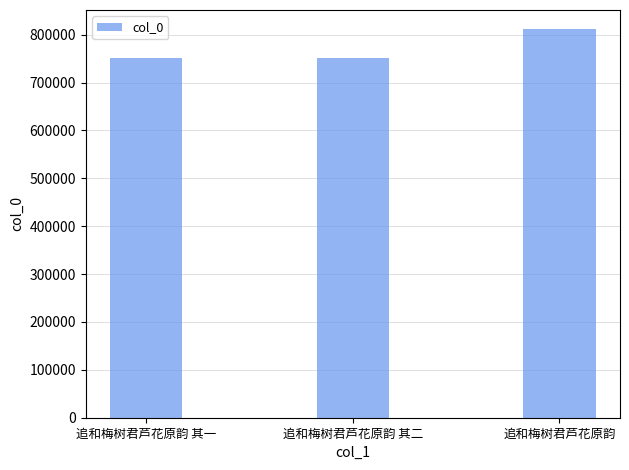

How many series are shown in this chart?

1